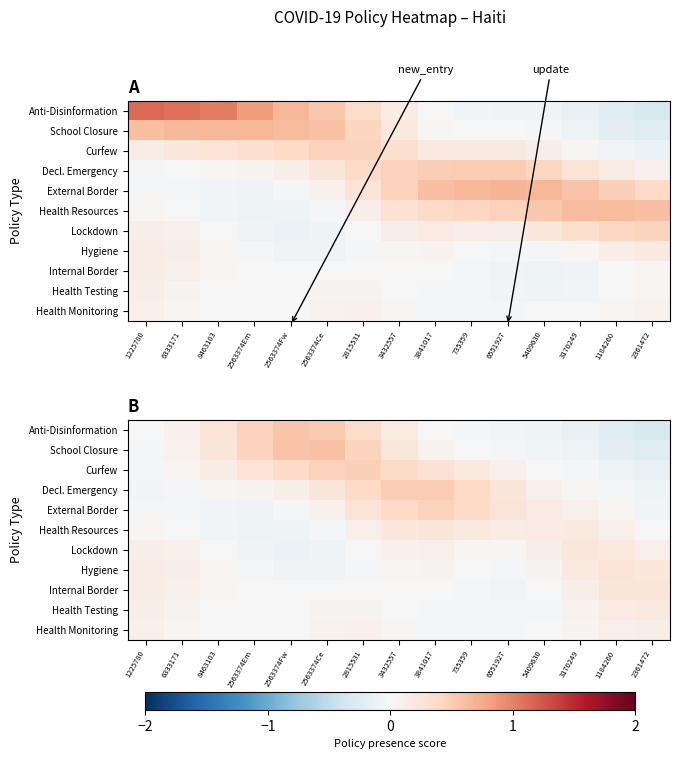

What is the average value of the Curfew series?

0.2